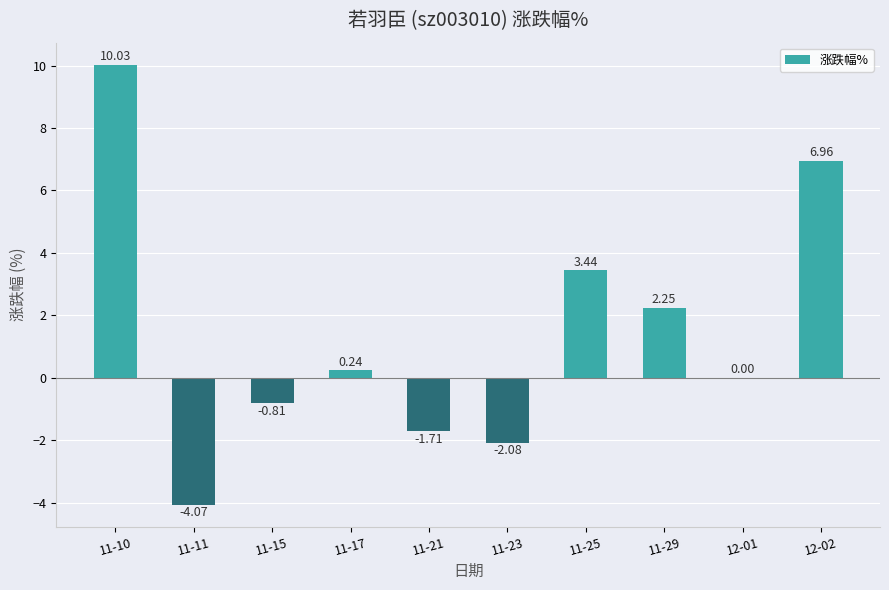

Between 11-11 and 11-25, which is larger?

11-25